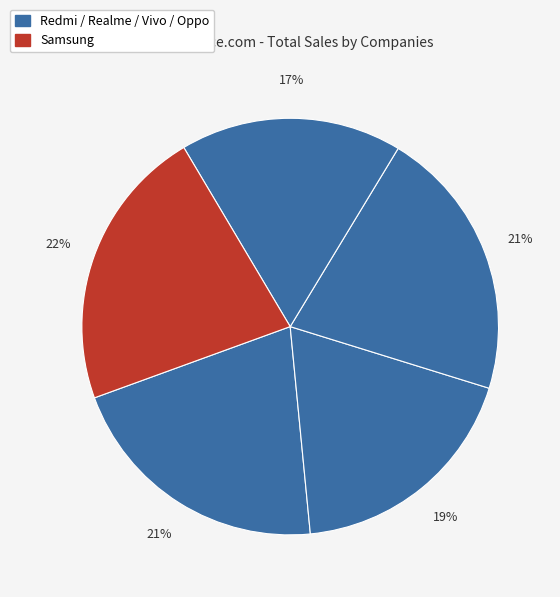

Count the number of slices in the pie.

5